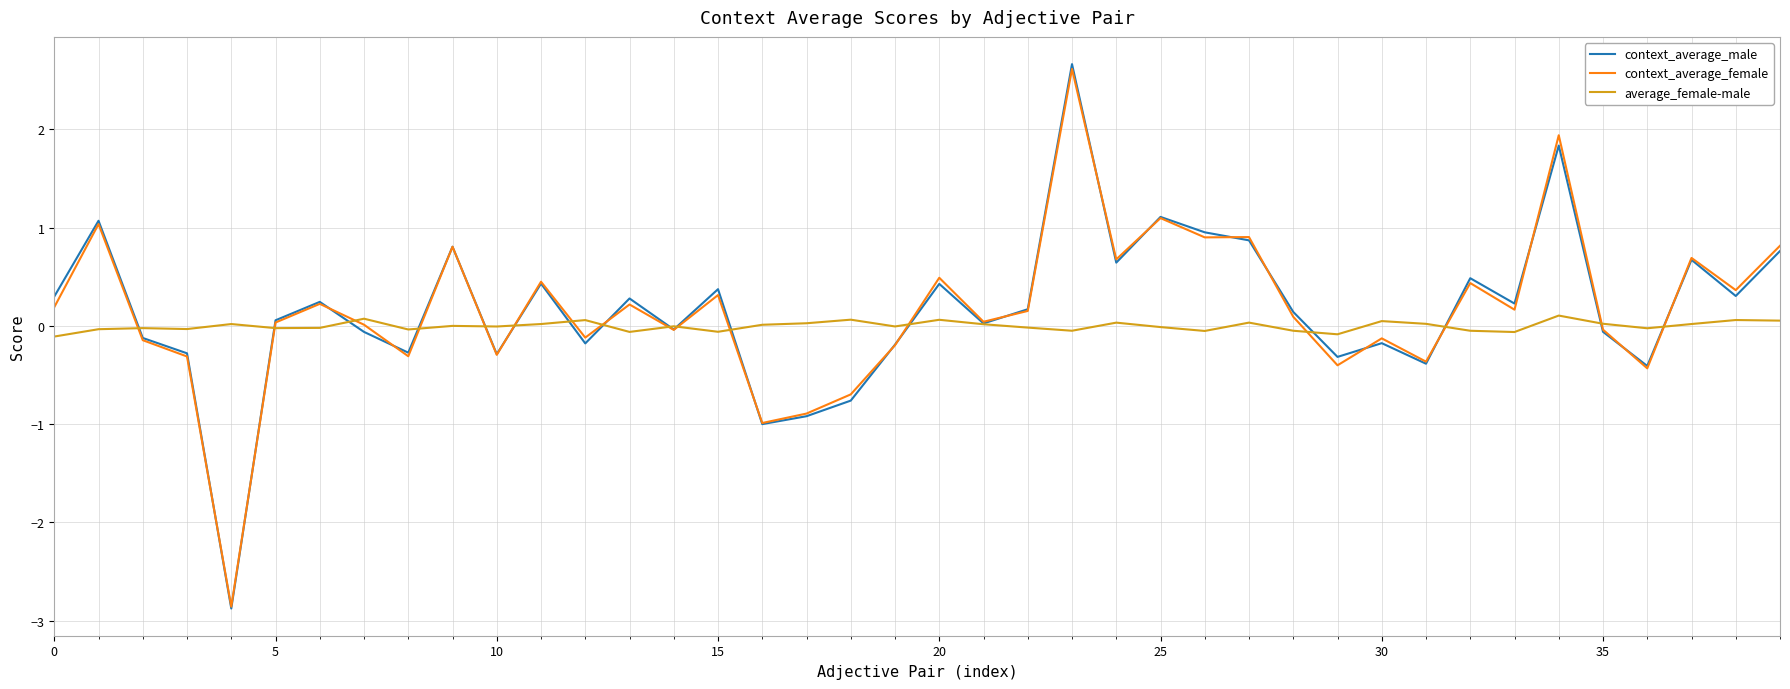

Which series has the largest range (max minus min)?

context_average_male